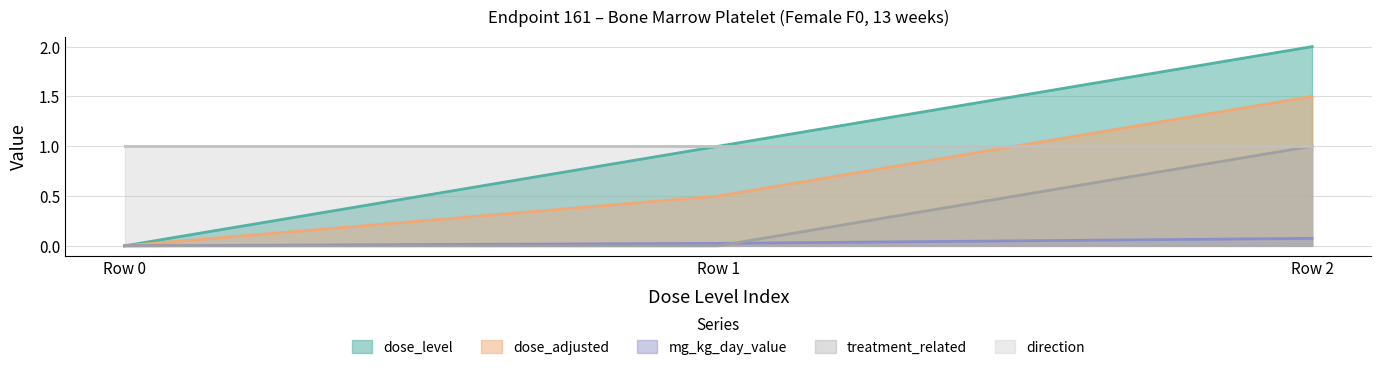

Is it true that treatment_related equals 1.0 at Row 2?

True